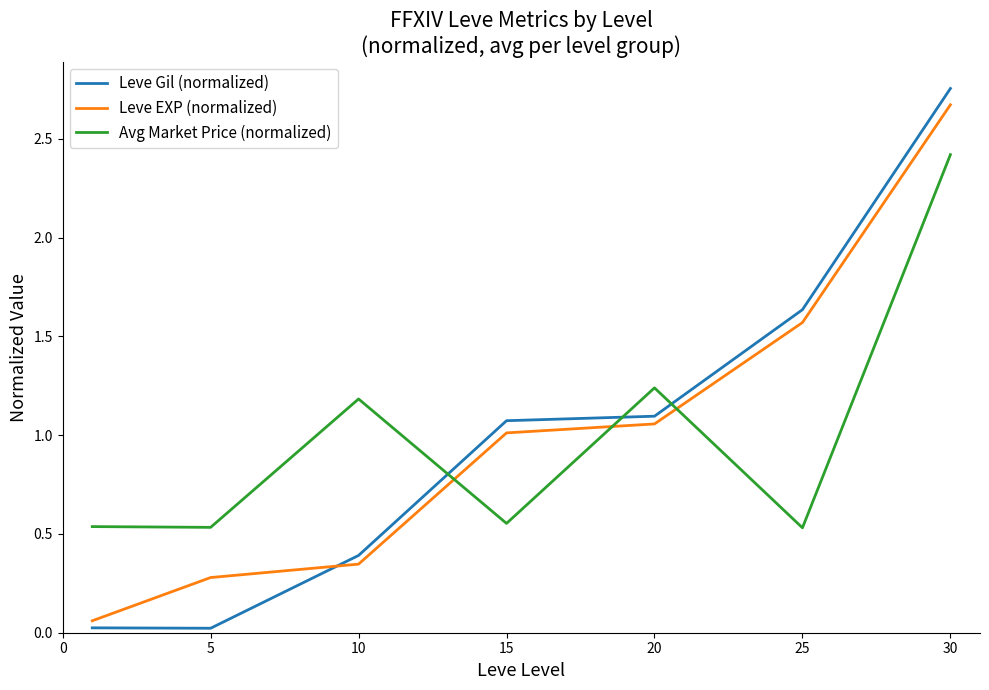

How many lines are shown in the chart?

3